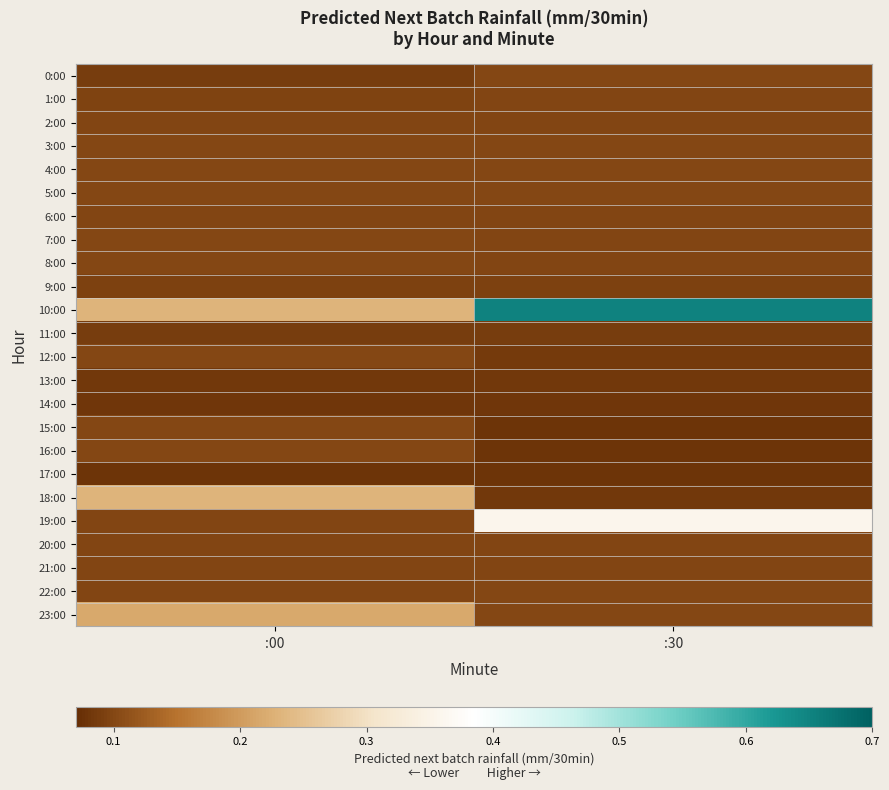

Which has a higher value, :30 or :00?

:30